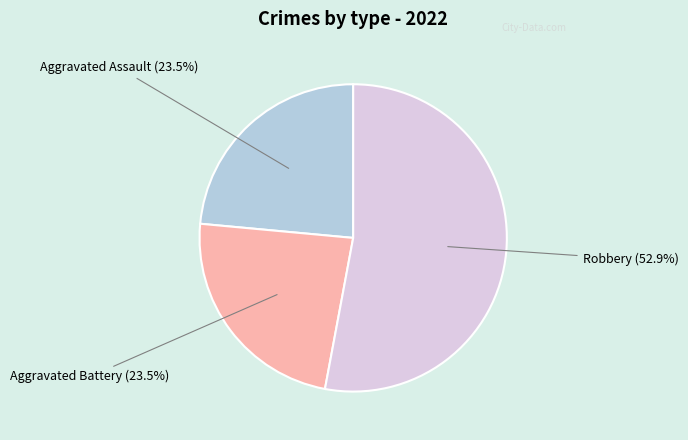

Does any single category account for the majority?

Yes